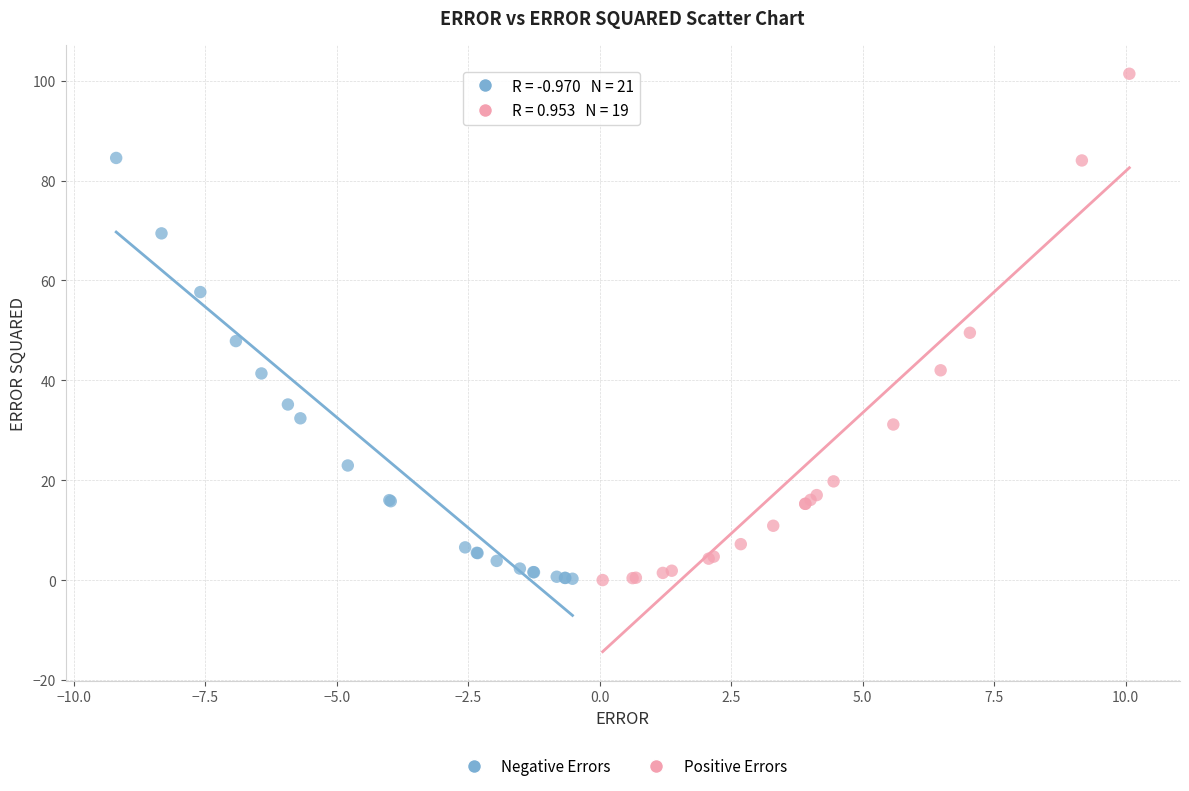

What are all the series names shown in the legend?

Negative Errors, Positive Errors